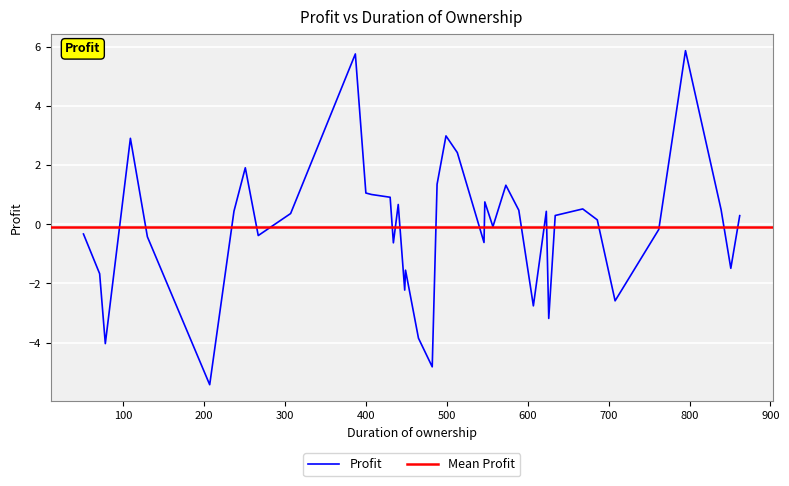

What is the difference between the maximum and minimum values?

11.3